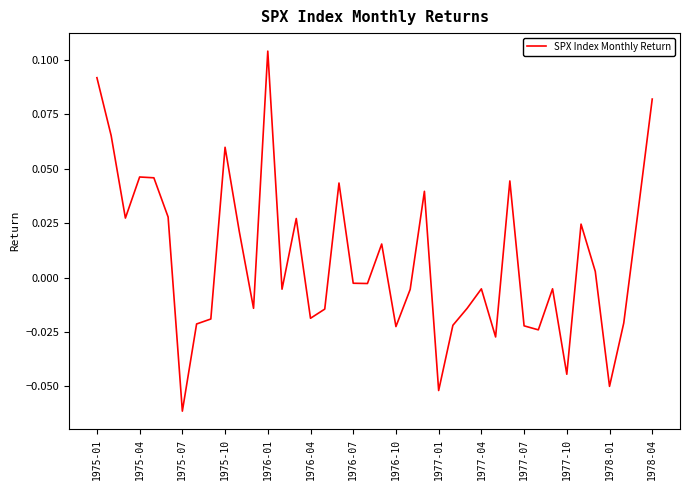

Which label corresponds to the largest value in the chart?

1976-01